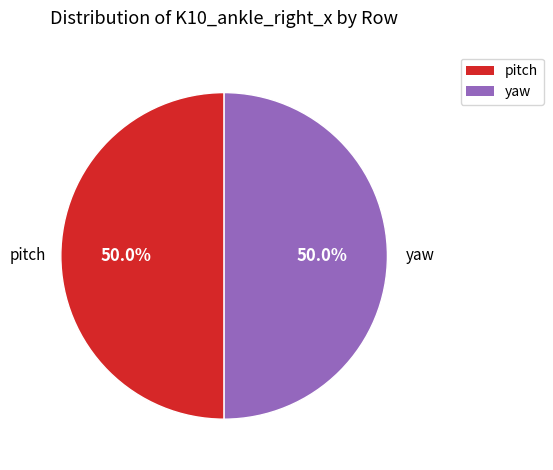

Count the number of slices in the pie.

2